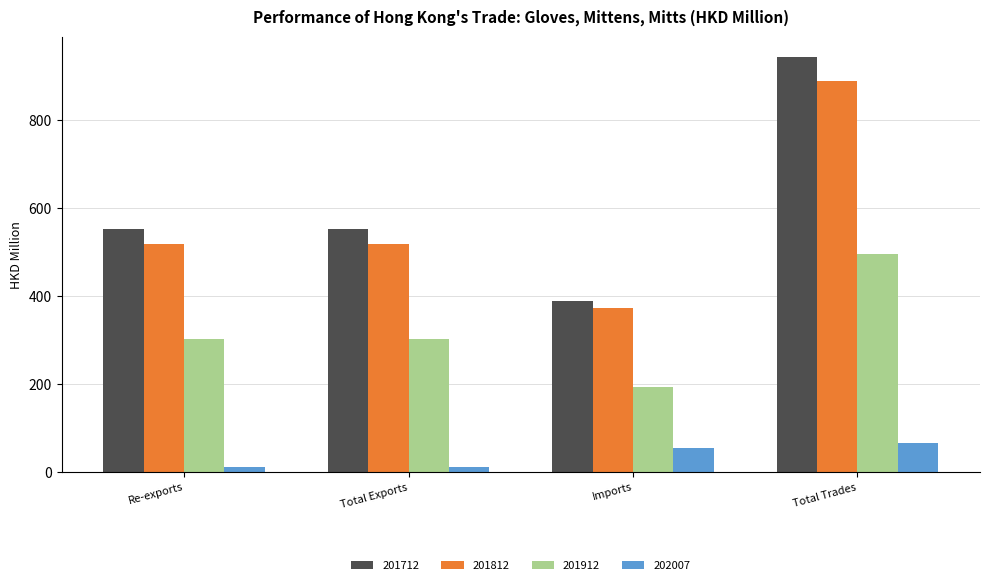

What is the label of the 2nd bar from the right?

Imports